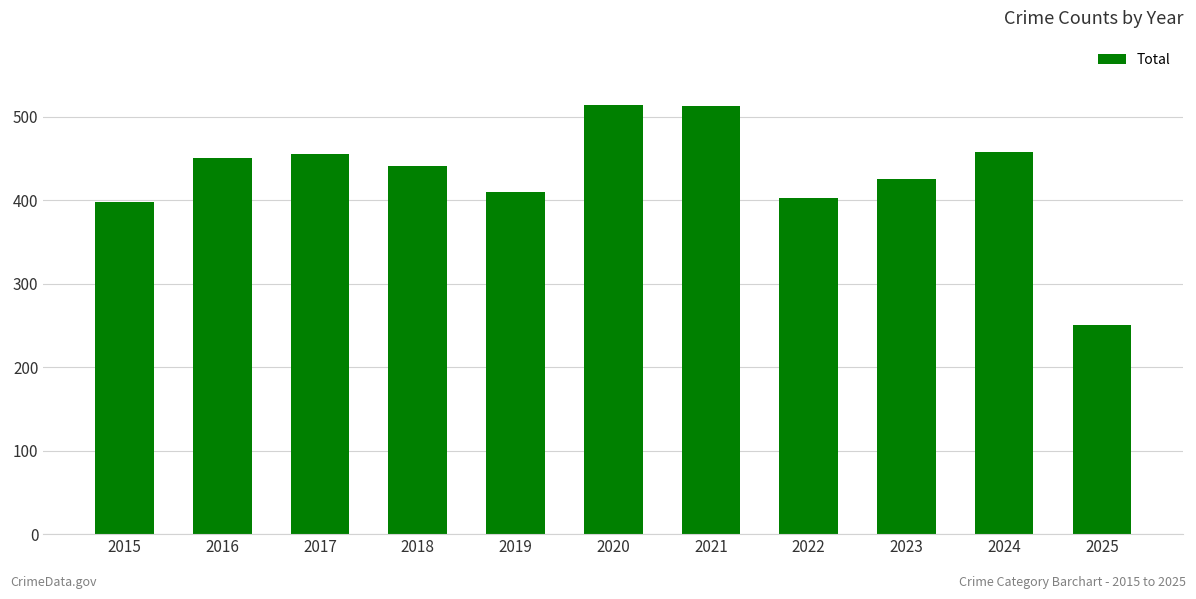

What is the difference between the second highest and minimum values?

262